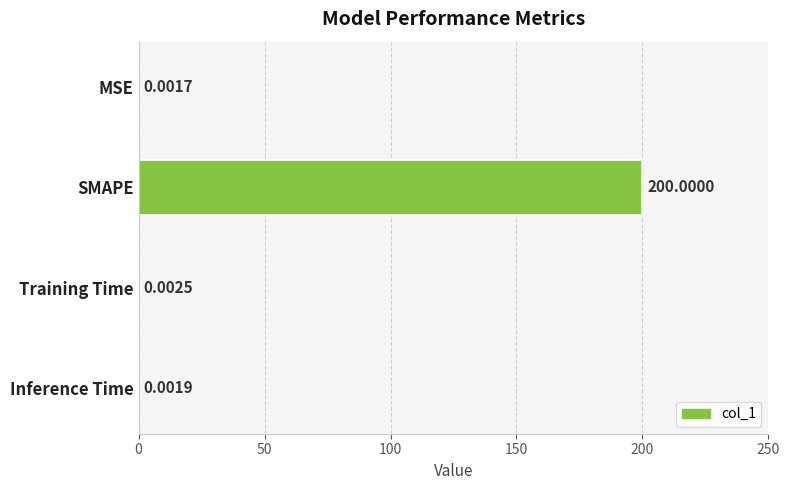

At which category does the chart reach its peak across all series?

SMAPE